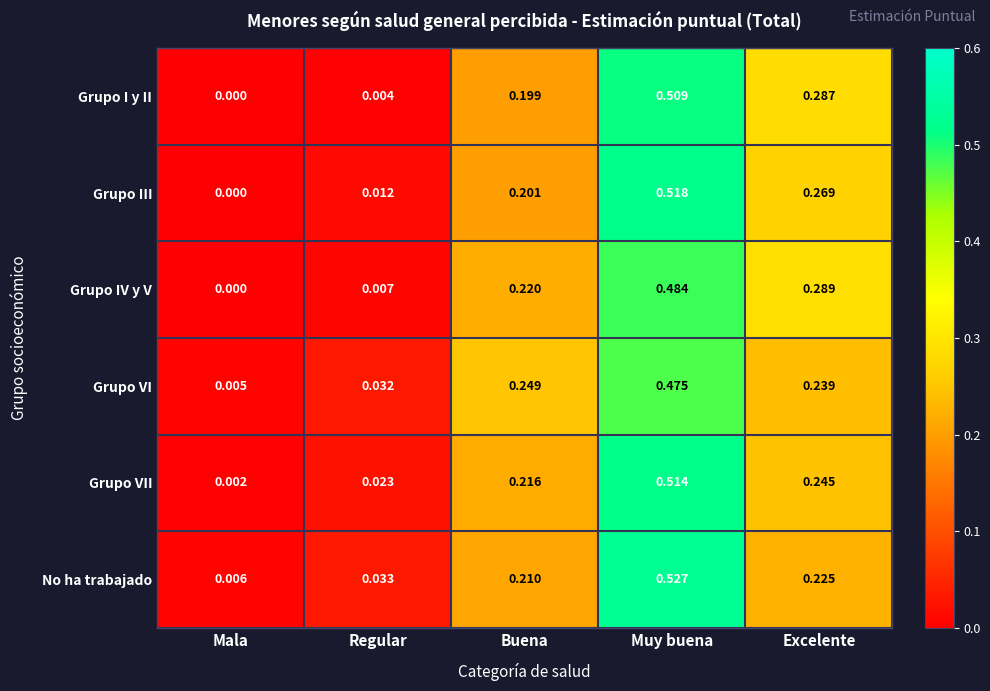

Which label corresponds to the smallest value in the chart?

Mala